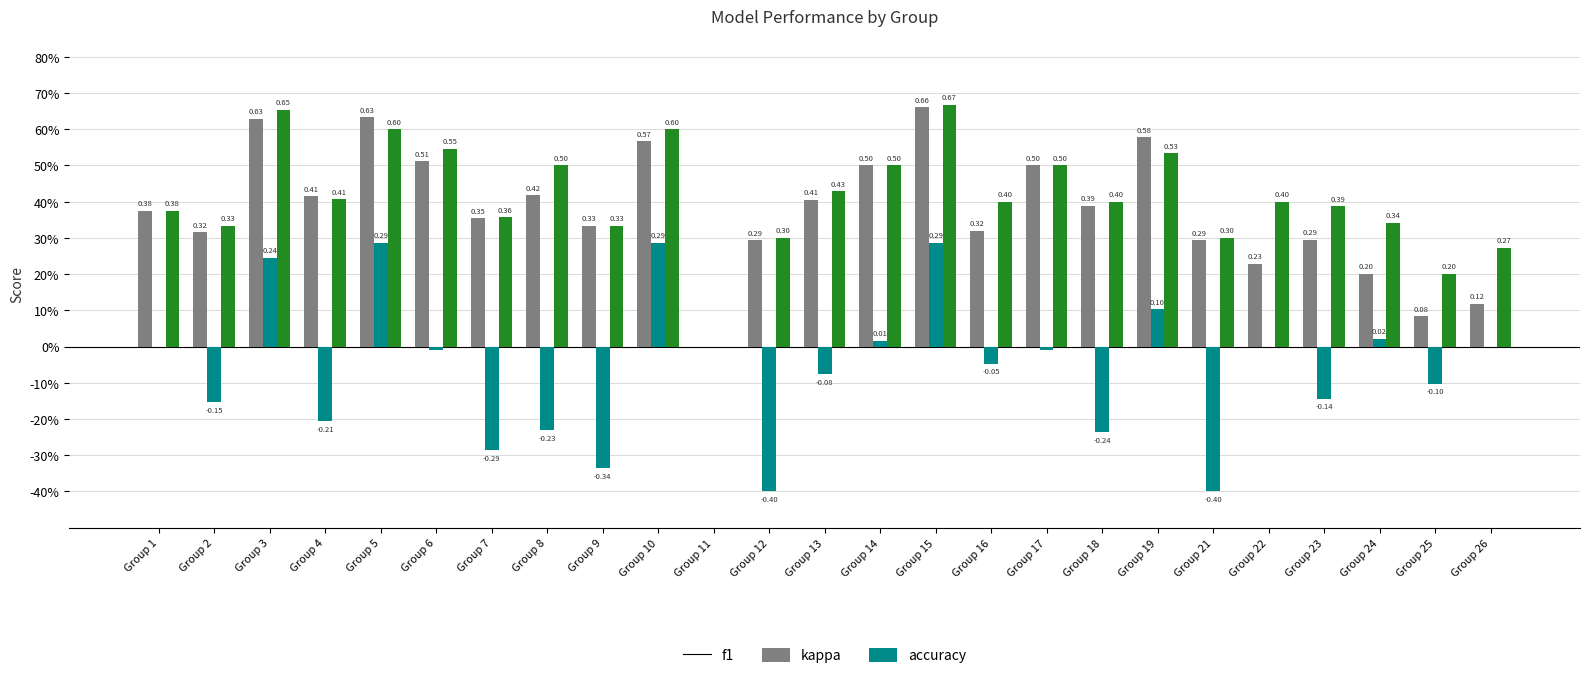

What are all the series names shown in the legend?

f1, kappa, accuracy